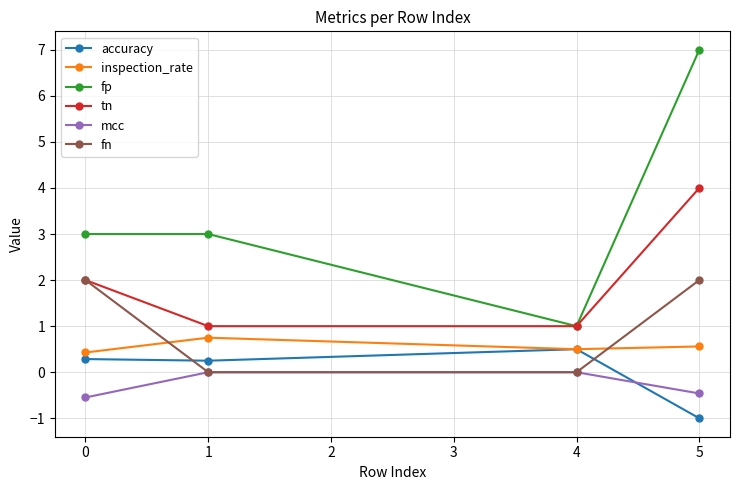

How many positive values does the accuracy series have?

3